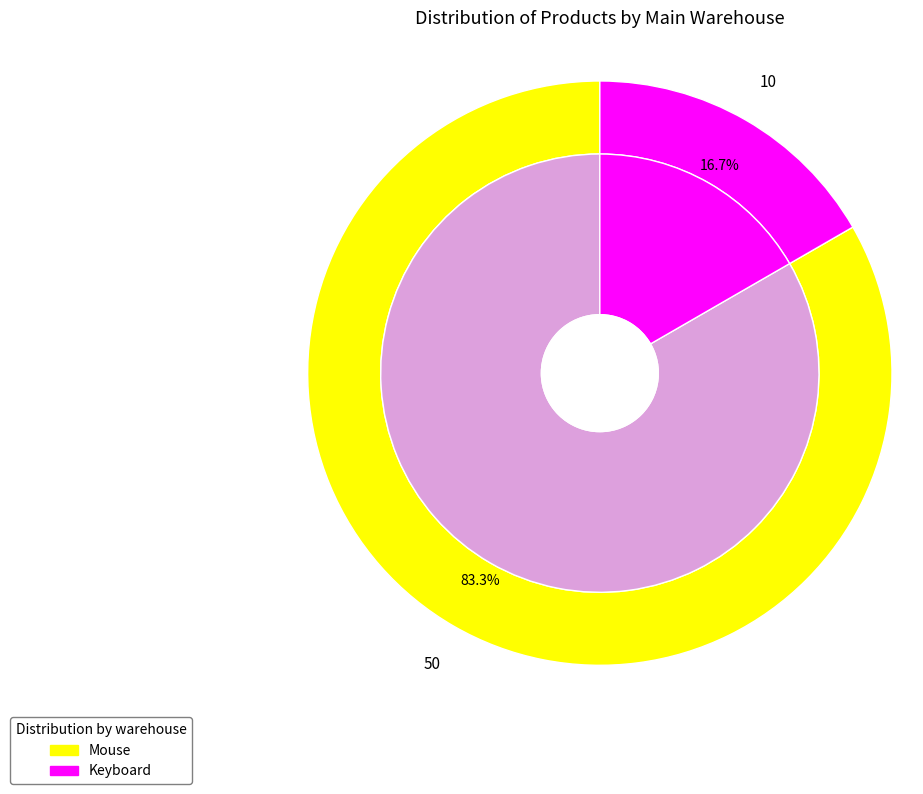

Combined, what portion of the pie is Mouse and Keyboard?

100.0%